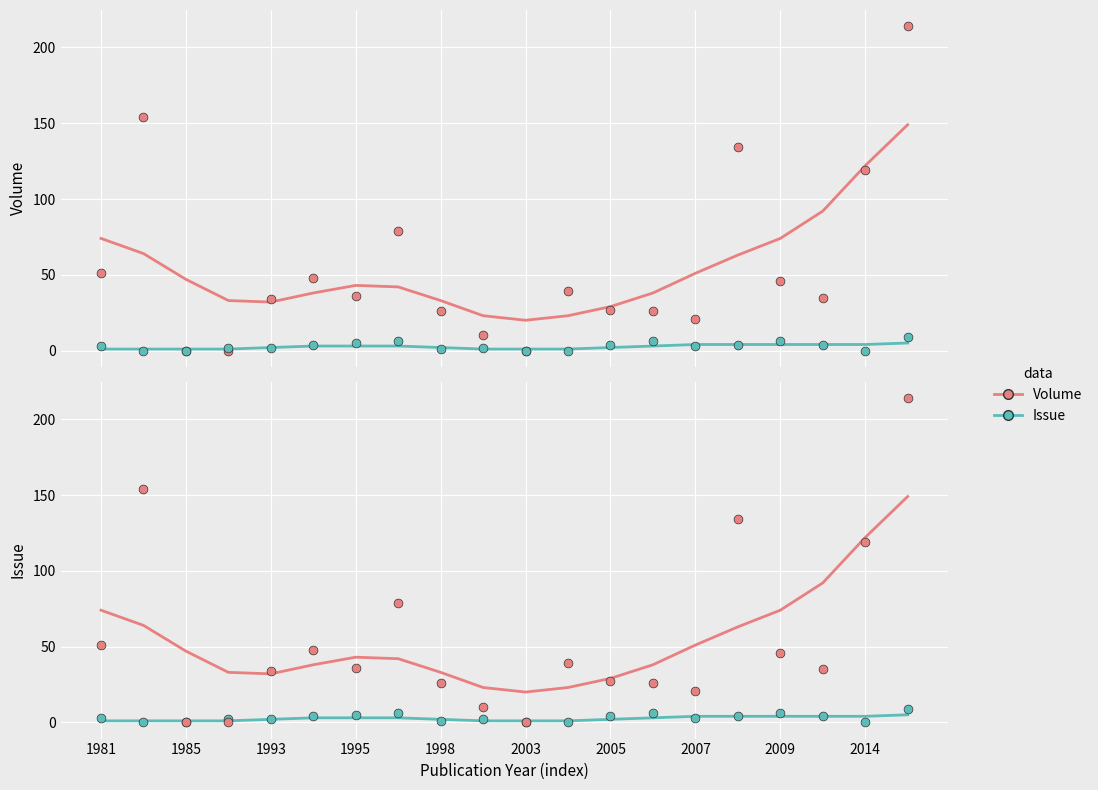

At how many categories does at least one series exceed 40?

11